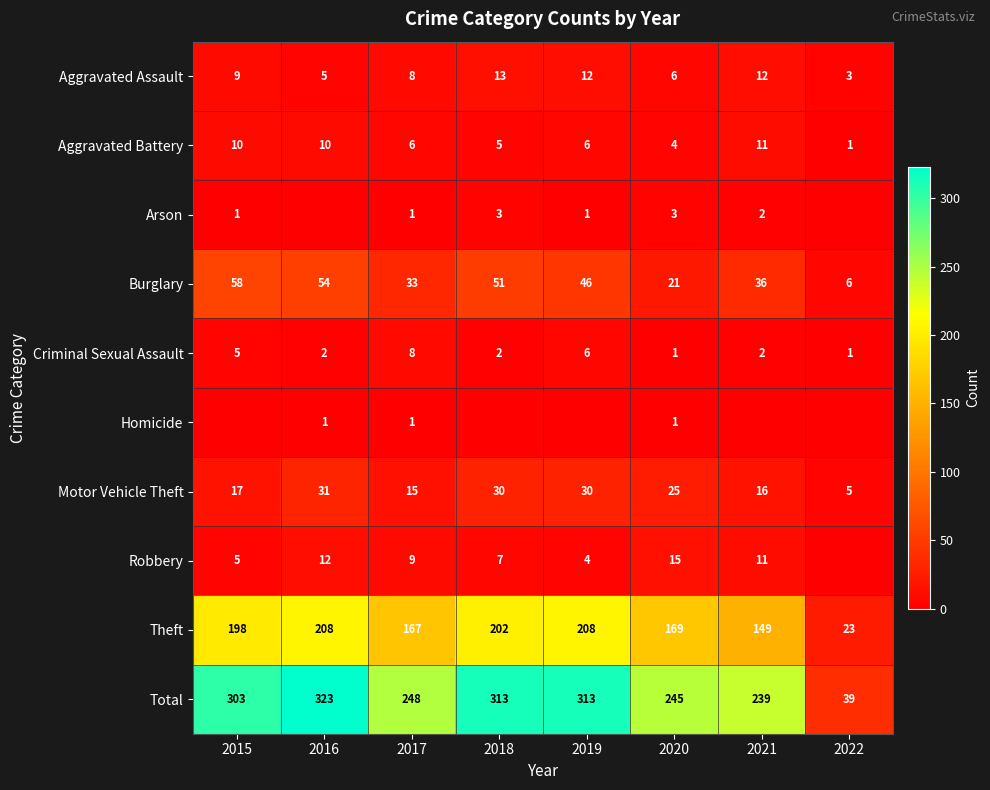

What is the maximum value shown in the chart?

323